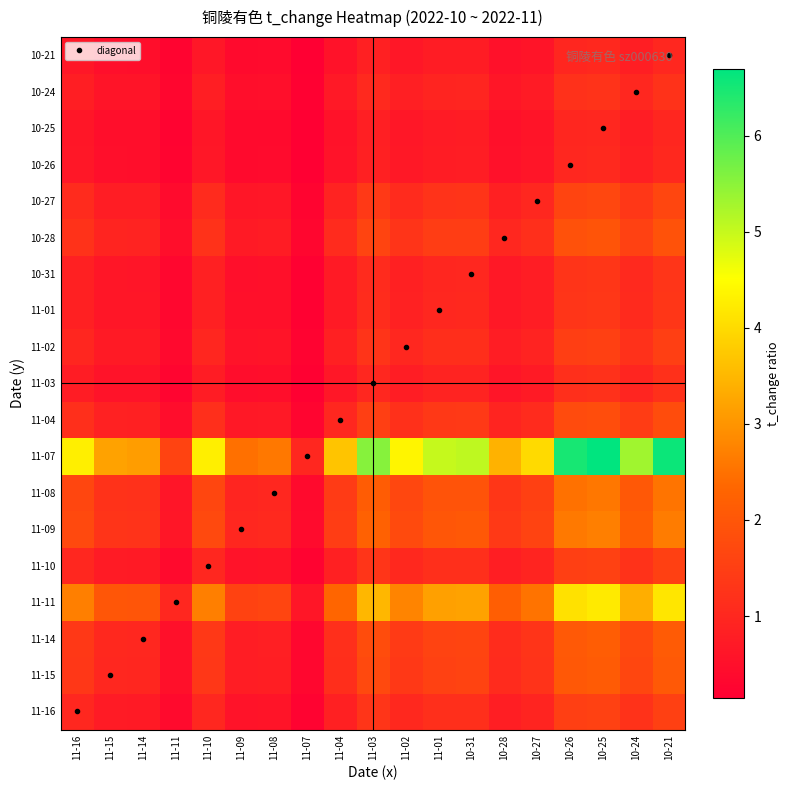

Reading right to left, transcribe all the data shown in this chart.

11-16: 10-21=1.5	10-24=1.2	10-25=1.6	10-26=1.5	10-27=0.9	10-28=0.8	10-31=1.2	11-01=1.2	11-02=1.0	11-03=1.3	11-04=0.9	11-07=0.2	11-08=0.6	11-09=0.6	11-10=1.0	11-11=0.4	11-14=0.7	11-15=0.7	11-16=1.0
11-15: 10-21=2.1	10-24=1.7	10-25=2.1	10-26=2.0	10-27=1.2	10-28=1.1	10-31=1.6	11-01=1.6	11-02=1.4	11-03=1.7	11-04=1.2	11-07=0.3	11-08=0.8	11-09=0.8	11-10=1.3	11-11=0.5	11-14=1.0	11-15=1.0	11-16=1.3
11-14: 10-21=2.1	10-24=1.7	10-25=2.1	10-26=2.1	10-27=1.3	10-28=1.1	10-31=1.6	11-01=1.6	11-02=1.4	11-03=1.8	11-04=1.2	11-07=0.3	11-08=0.8	11-09=0.8	11-10=1.4	11-11=0.5	11-14=1.0	11-15=1.0	11-16=1.4
11-11: 10-21=4.2	10-24=3.4	10-25=4.2	10-26=4.1	10-27=2.5	10-28=2.2	10-31=3.2	11-01=3.2	11-02=2.8	11-03=3.5	11-04=2.3	11-07=0.6	11-08=1.6	11-09=1.6	11-10=2.7	11-11=1.0	11-14=2.0	11-15=2.0	11-16=2.7
11-10: 10-21=1.5	10-24=1.2	10-25=1.6	10-26=1.5	10-27=0.9	10-28=0.8	10-31=1.2	11-01=1.2	11-02=1.0	11-03=1.3	11-04=0.9	11-07=0.2	11-08=0.6	11-09=0.6	11-10=1.0	11-11=0.4	11-14=0.7	11-15=0.7	11-16=1.0
11-09: 10-21=2.7	10-24=2.1	10-25=2.7	10-26=2.6	10-27=1.6	10-28=1.4	10-31=2.0	11-01=2.0	11-02=1.8	11-03=2.2	11-04=1.5	11-07=0.4	11-08=1.0	11-09=1.0	11-10=1.7	11-11=0.6	11-14=1.3	11-15=1.3	11-16=1.7
11-08: 10-21=2.5	10-24=2.1	10-25=2.6	10-26=2.5	10-27=1.5	10-28=1.3	10-31=2.0	11-01=1.9	11-02=1.7	11-03=2.1	11-04=1.4	11-07=0.4	11-08=1.0	11-09=1.0	11-10=1.6	11-11=0.6	11-14=1.2	11-15=1.2	11-16=1.6
11-07: 10-21=6.6	10-24=5.3	10-25=6.7	10-26=6.5	10-27=4.0	10-28=3.4	10-31=5.1	11-01=5.0	11-02=4.4	11-03=5.5	11-04=3.7	11-07=1.0	11-08=2.6	11-09=2.5	11-10=4.3	11-11=1.6	11-14=3.1	11-15=3.2	11-16=4.3
11-04: 10-21=1.8	10-24=1.4	10-25=1.8	10-26=1.8	10-27=1.1	10-28=0.9	10-31=1.4	11-01=1.4	11-02=1.2	11-03=1.5	11-04=1.0	11-07=0.3	11-08=0.7	11-09=0.7	11-10=1.2	11-11=0.4	11-14=0.8	11-15=0.9	11-16=1.2
11-03: 10-21=1.2	10-24=1.0	10-25=1.2	10-26=1.2	10-27=0.7	10-28=0.6	10-31=0.9	11-01=0.9	11-02=0.8	11-03=1.0	11-04=0.7	11-07=0.2	11-08=0.5	11-09=0.4	11-10=0.8	11-11=0.3	11-14=0.6	11-15=0.6	11-16=0.8
11-02: 10-21=1.5	10-24=1.2	10-25=1.5	10-26=1.5	10-27=0.9	10-28=0.8	10-31=1.2	11-01=1.1	11-02=1.0	11-03=1.3	11-04=0.8	11-07=0.2	11-08=0.6	11-09=0.6	11-10=1.0	11-11=0.4	11-14=0.7	11-15=0.7	11-16=1.0
11-01: 10-21=1.3	10-24=1.1	10-25=1.3	10-26=1.3	10-27=0.8	10-28=0.7	10-31=1.0	11-01=1.0	11-02=0.9	11-03=1.1	11-04=0.7	11-07=0.2	11-08=0.5	11-09=0.5	11-10=0.9	11-11=0.3	11-14=0.6	11-15=0.6	11-16=0.9
10-31: 10-21=1.3	10-24=1.1	10-25=1.3	10-26=1.3	10-27=0.8	10-28=0.7	10-31=1.0	11-01=1.0	11-02=0.9	11-03=1.1	11-04=0.7	11-07=0.2	11-08=0.5	11-09=0.5	11-10=0.8	11-11=0.3	11-14=0.6	11-15=0.6	11-16=0.8
10-28: 10-21=1.9	10-24=1.6	10-25=2.0	10-26=1.9	10-27=1.2	10-28=1.0	10-31=1.5	11-01=1.5	11-02=1.3	11-03=1.6	11-04=1.1	11-07=0.3	11-08=0.8	11-09=0.7	11-10=1.2	11-11=0.5	11-14=0.9	11-15=0.9	11-16=1.2
10-27: 10-21=1.7	10-24=1.3	10-25=1.7	10-26=1.6	10-27=1.0	10-28=0.9	10-31=1.3	11-01=1.3	11-02=1.1	11-03=1.4	11-04=0.9	11-07=0.3	11-08=0.7	11-09=0.6	11-10=1.1	11-11=0.4	11-14=0.8	11-15=0.8	11-16=1.1
10-26: 10-21=1.0	10-24=0.8	10-25=1.0	10-26=1.0	10-27=0.6	10-28=0.5	10-31=0.8	11-01=0.8	11-02=0.7	11-03=0.9	11-04=0.6	11-07=0.2	11-08=0.4	11-09=0.4	11-10=0.7	11-11=0.2	11-14=0.5	11-15=0.5	11-16=0.7
10-25: 10-21=1.0	10-24=0.8	10-25=1.0	10-26=1.0	10-27=0.6	10-28=0.5	10-31=0.8	11-01=0.7	11-02=0.7	11-03=0.8	11-04=0.5	11-07=0.1	11-08=0.4	11-09=0.4	11-10=0.6	11-11=0.2	11-14=0.5	11-15=0.5	11-16=0.6
10-24: 10-21=1.2	10-24=1.0	10-25=1.3	10-26=1.2	10-27=0.8	10-28=0.6	10-31=1.0	11-01=0.9	11-02=0.8	11-03=1.0	11-04=0.7	11-07=0.2	11-08=0.5	11-09=0.5	11-10=0.8	11-11=0.3	11-14=0.6	11-15=0.6	11-16=0.8
10-21: 10-21=1.0	10-24=0.8	10-25=1.0	10-26=1.0	10-27=0.6	10-28=0.5	10-31=0.8	11-01=0.8	11-02=0.7	11-03=0.8	11-04=0.6	11-07=0.2	11-08=0.4	11-09=0.4	11-10=0.6	11-11=0.2	11-14=0.5	11-15=0.5	11-16=0.6